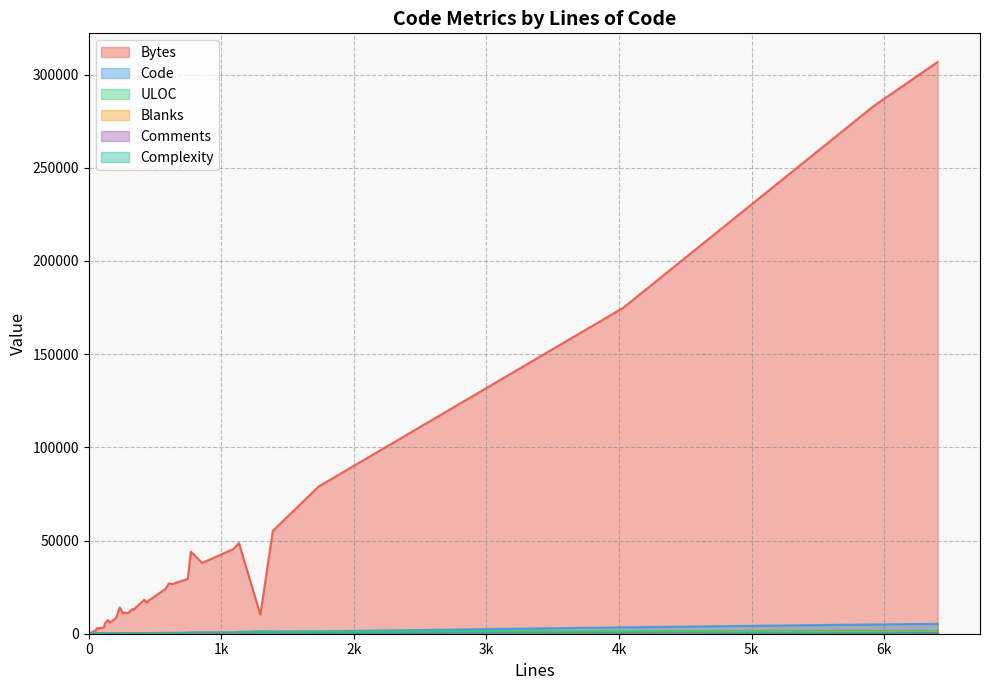

List the series in order of their peak value, highest first.

Bytes, Code, ULOC, Blanks, Comments, Complexity